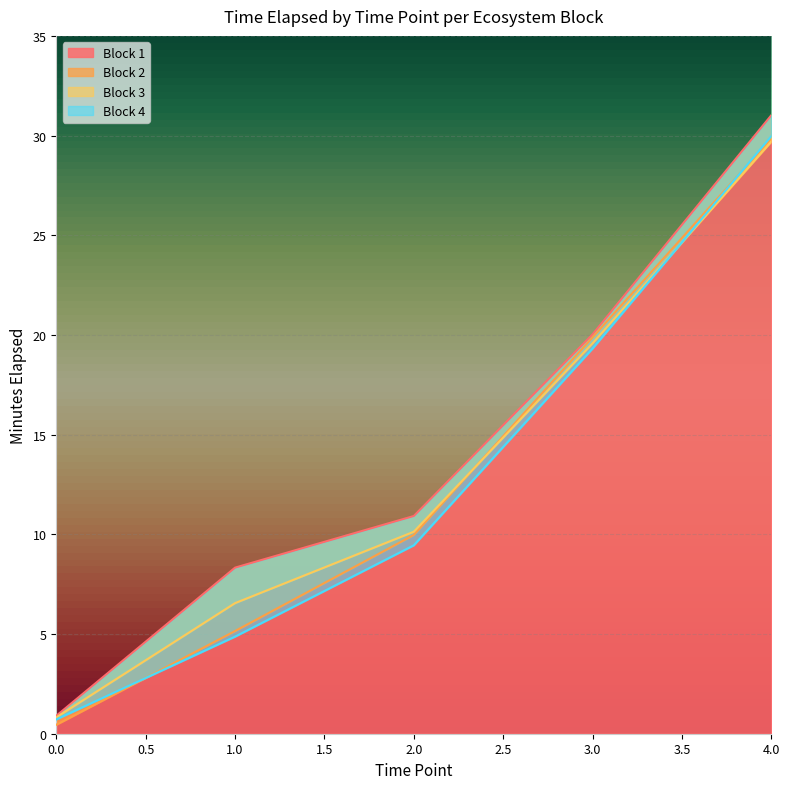

At how many categories does at least one series exceed 2?

4